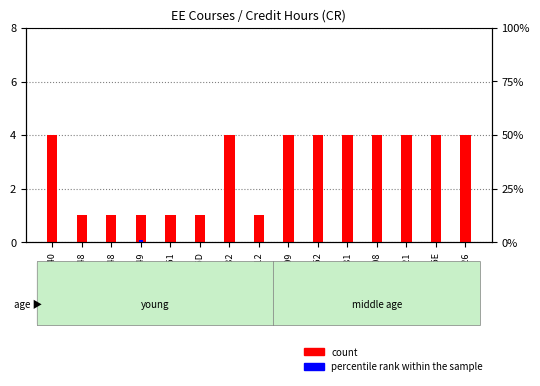

The value of count at ETC255E is 5. True or false?

False